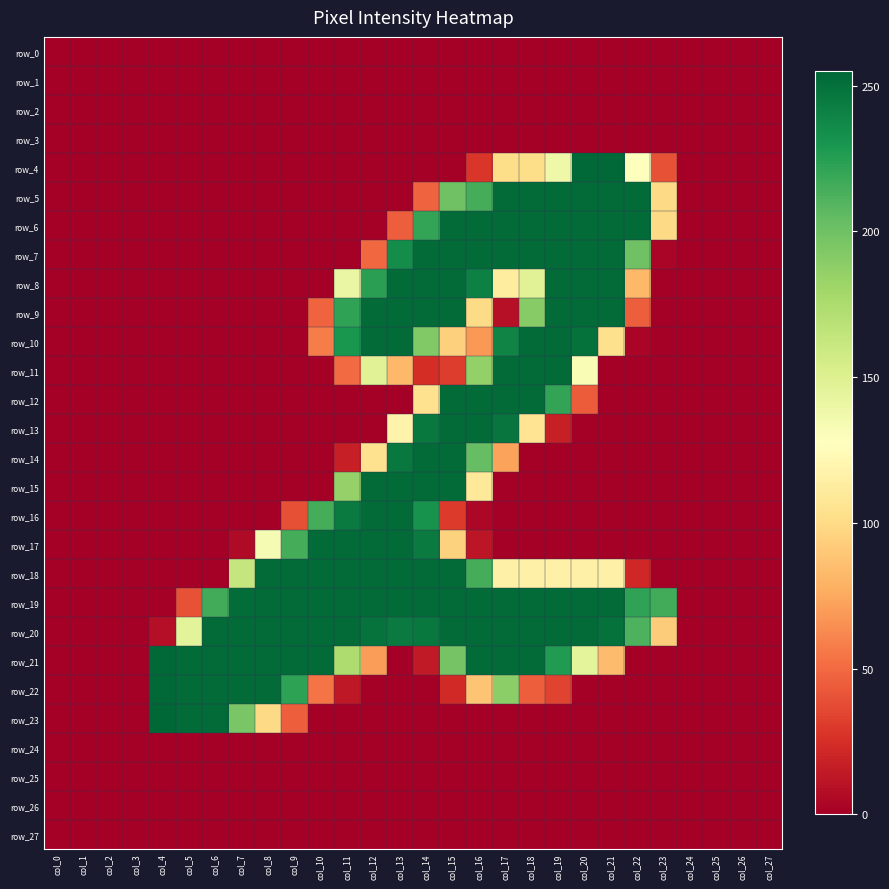

Reading left to right, extract all data points from this chart.

row_0: 0	0	0	0	0	0	0	0	0	0	0	0	0	0	0	0	0	0	0	0	0	0	0	0	0	0	0	0
row_1: 0	0	0	0	0	0	0	0	0	0	0	0	0	0	0	0	0	0	0	0	0	0	0	0	0	0	0	0
row_2: 0	0	0	0	0	0	0	0	0	0	0	0	0	0	0	0	0	0	0	0	0	0	0	0	0	0	0	0
row_3: 0	0	0	0	0	0	0	0	0	0	0	0	0	0	0	0	0	0	0	0	0	0	0	0	0	0	0	0
row_4: 0	0	0	0	0	0	0	0	0	0	0	0	0	0	0	0	28	101	101	138	254	254	128	40	0	0	0	0
row_5: 0	0	0	0	0	0	0	0	0	0	0	0	0	0	47	200	215	253	253	253	253	253	253	99	0	0	0	0
row_6: 0	0	0	0	0	0	0	0	0	0	0	0	0	45	221	253	253	253	253	253	253	253	253	99	0	0	0	0
row_7: 0	0	0	0	0	0	0	0	0	0	0	0	49	235	253	253	253	253	253	253	253	253	200	3	0	0	0	0
row_8: 0	0	0	0	0	0	0	0	0	0	0	141	224	253	253	253	242	112	148	253	253	253	82	0	0	0	0	0
row_9: 0	0	0	0	0	0	0	0	0	0	47	222	253	253	253	253	100	9	191	253	253	253	45	0	0	0	0	0
row_10: 0	0	0	0	0	0	0	0	0	0	57	230	253	253	193	94	68	240	253	253	250	103	3	0	0	0	0	0
row_11: 0	0	0	0	0	0	0	0	0	0	0	50	148	82	24	31	186	253	253	253	132	0	0	0	0	0	0	0
row_12: 0	0	0	0	0	0	0	0	0	0	0	0	0	0	104	253	253	253	253	221	44	0	0	0	0	0	0	0
row_13: 0	0	0	0	0	0	0	0	0	0	0	0	0	118	246	253	253	248	106	17	0	0	0	0	0	0	0	0
row_14: 0	0	0	0	0	0	0	0	0	0	0	17	104	246	253	253	204	72	0	0	0	0	0	0	0	0	0	0
row_15: 0	0	0	0	0	0	0	0	0	0	0	185	253	253	253	253	109	0	0	0	0	0	0	0	0	0	0	0
row_16: 0	0	0	0	0	0	0	0	0	39	215	245	253	253	232	30	4	0	0	0	0	0	0	0	0	0	0	0
row_17: 0	0	0	0	0	0	0	6	133	215	253	253	253	253	245	95	12	0	0	0	0	0	0	0	0	0	0	0
row_18: 0	0	0	0	0	0	0	163	253	253	253	253	253	253	253	253	215	116	116	116	116	116	21	0	0	0	0	0
row_19: 0	0	0	0	0	40	216	252	253	253	253	253	253	253	253	253	253	253	253	253	253	253	222	216	0	0	0	0
row_20: 0	0	0	0	8	146	253	253	253	253	253	253	249	245	246	253	253	253	253	253	253	250	212	92	0	0	0	0
row_21: 0	0	0	0	254	253	253	253	253	253	253	174	70	0	14	198	253	253	253	227	145	84	0	0	0	0	0	0
row_22: 0	0	0	0	254	253	253	253	253	223	54	13	0	0	0	22	88	189	45	34	0	0	0	0	0	0	0	0
row_23: 0	0	0	0	255	253	253	196	99	45	0	0	0	0	0	0	0	0	0	0	0	0	0	0	0	0	0	0
row_24: 0	0	0	0	0	0	0	0	0	0	0	0	0	0	0	0	0	0	0	0	0	0	0	0	0	0	0	0
row_25: 0	0	0	0	0	0	0	0	0	0	0	0	0	0	0	0	0	0	0	0	0	0	0	0	0	0	0	0
row_26: 0	0	0	0	0	0	0	0	0	0	0	0	0	0	0	0	0	0	0	0	0	0	0	0	0	0	0	0
row_27: 0	0	0	0	0	0	0	0	0	0	0	0	0	0	0	0	0	0	0	0	0	0	0	0	0	0	0	0